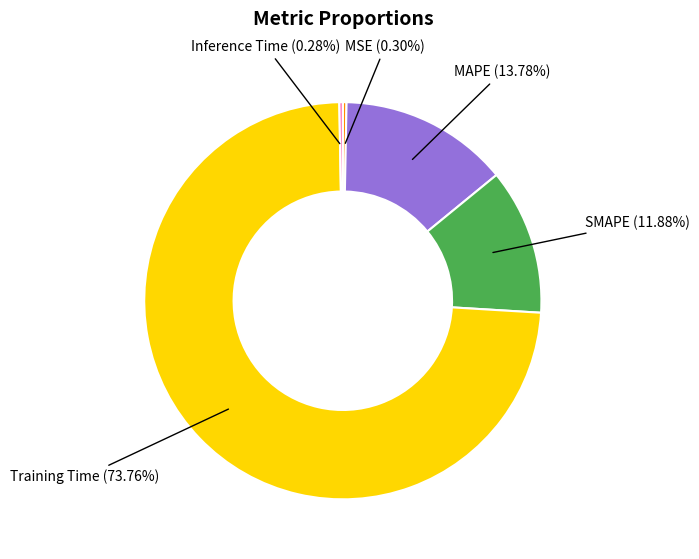

Is there any slice that represents more than half of the pie?

Yes